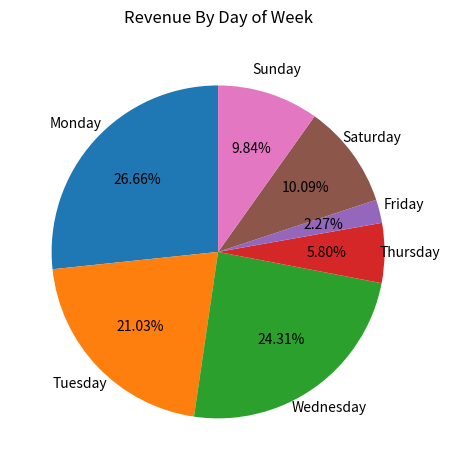

Does any single category account for the majority?

No